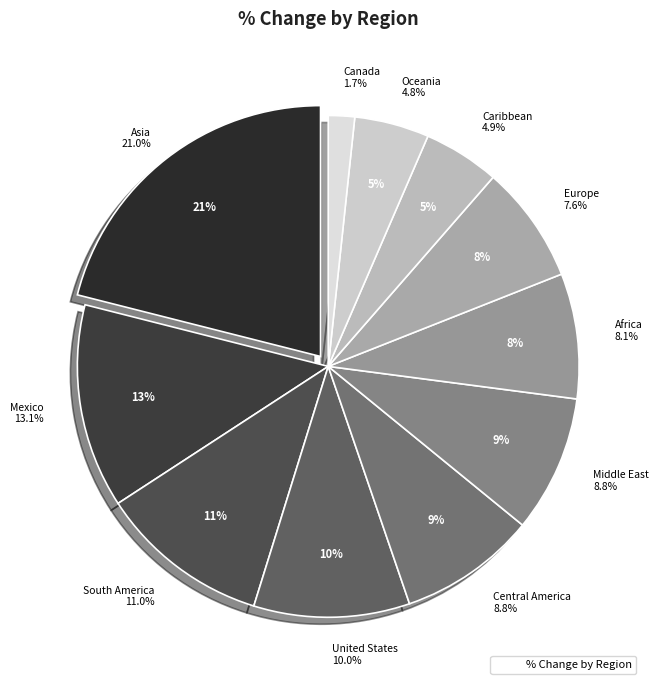

What percentage do Oceania and South America together represent?

15.8%